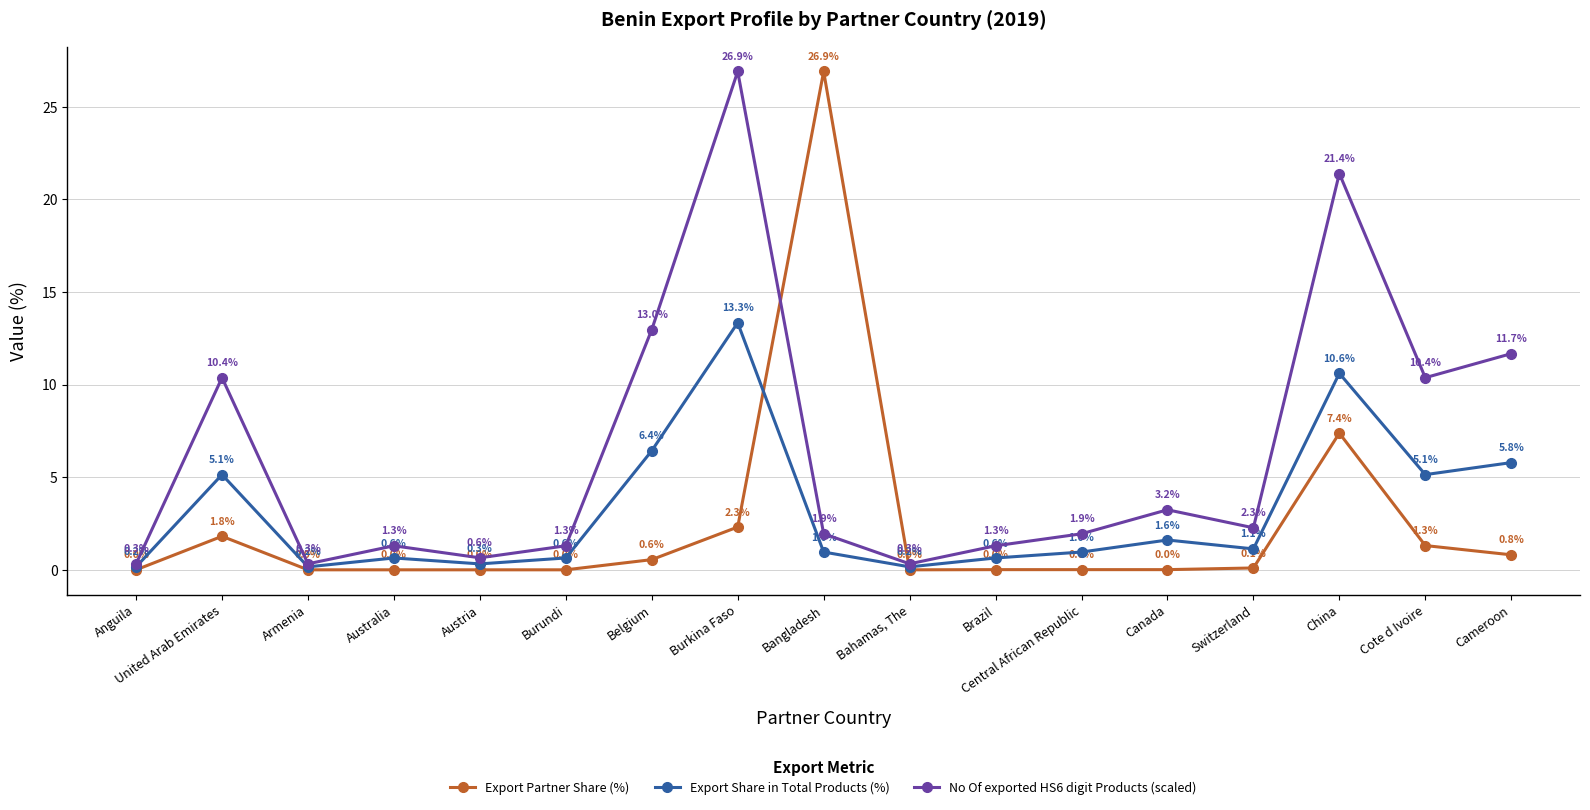

True or false: Export Partner Share (%) has a value of 0.0 at Brazil.

True